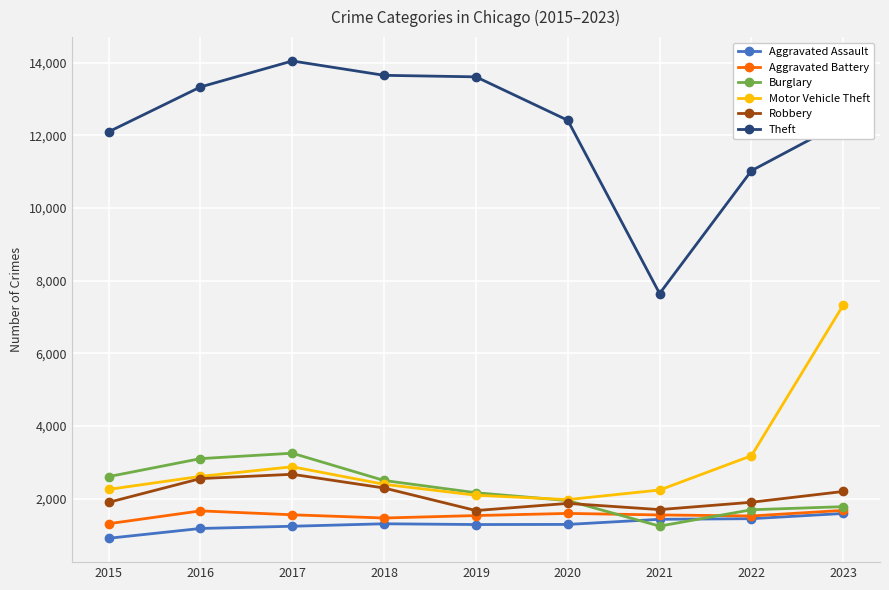

At how many categories does at least one series exceed 12564?

4